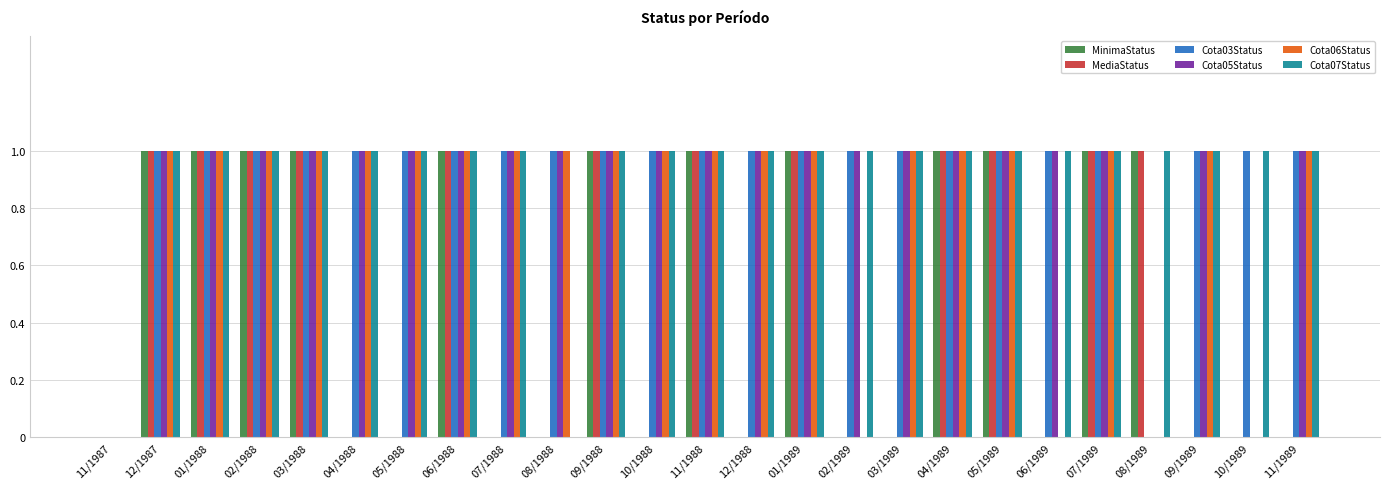

The Cota06Status series shows 0 at 10/1988. True or false?

False